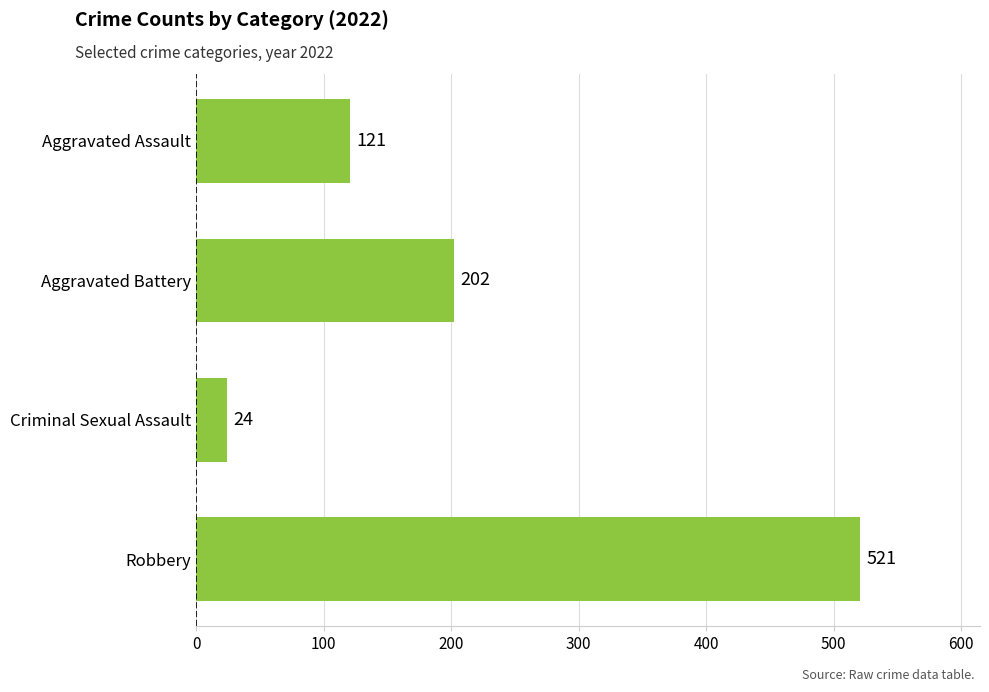

Is it true that the value at Criminal Sexual Assault is 24?

True